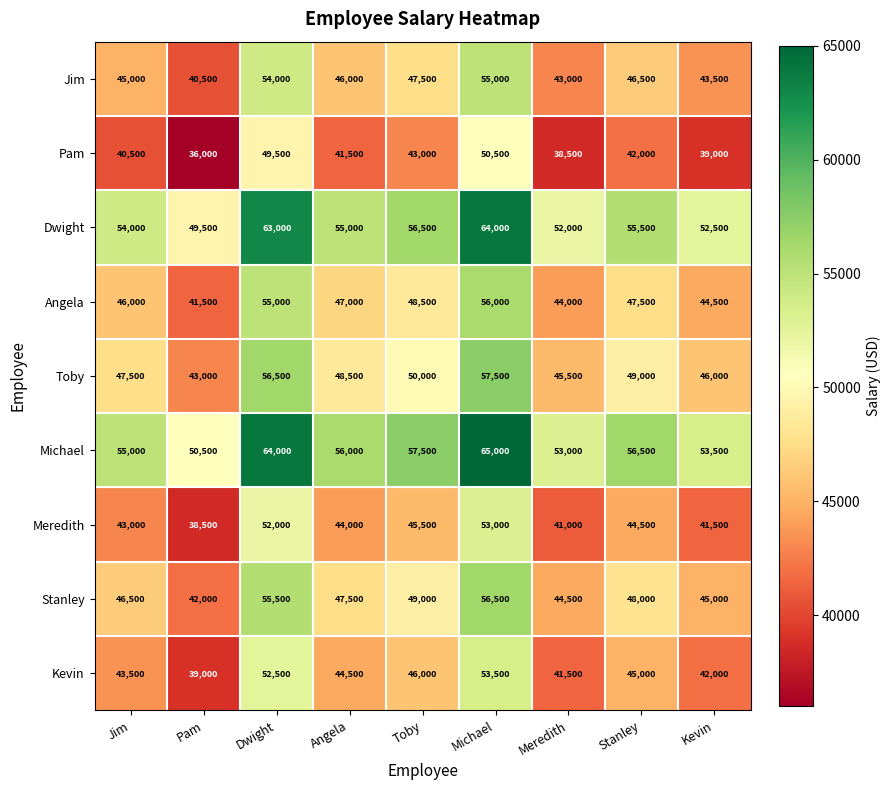

How many series are shown in this chart?

9